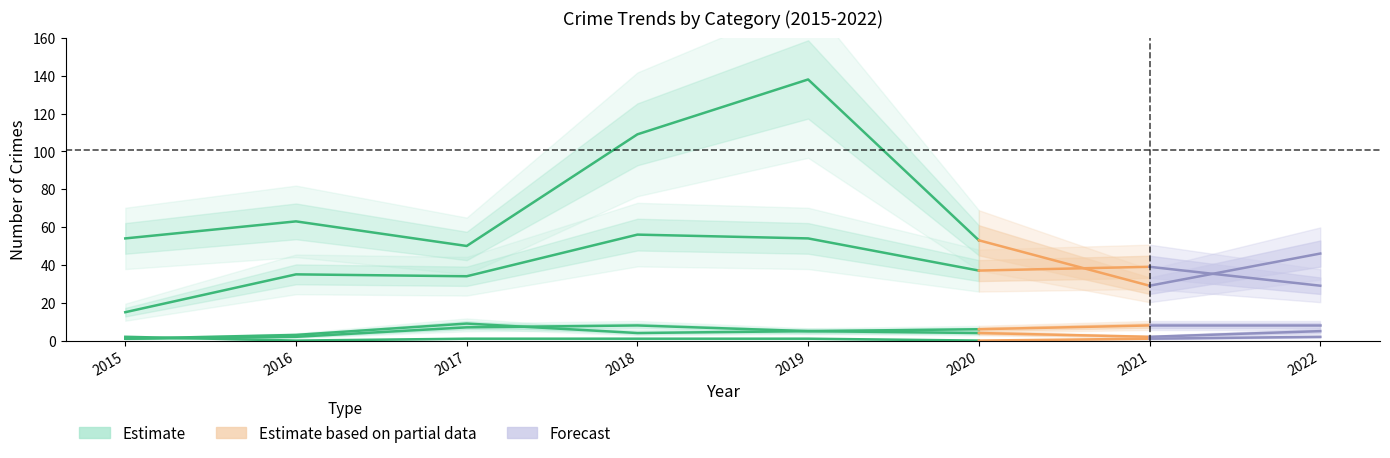

Where is the first local maximum for Aggravated Battery?

2017